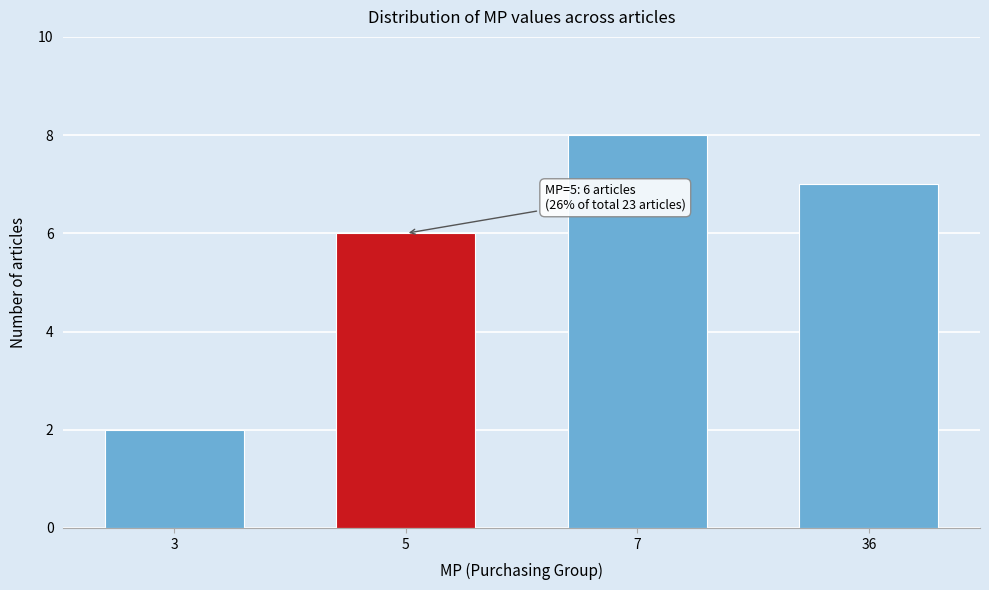

Reading right to left, extract all data points from this chart.

7	8	6	2